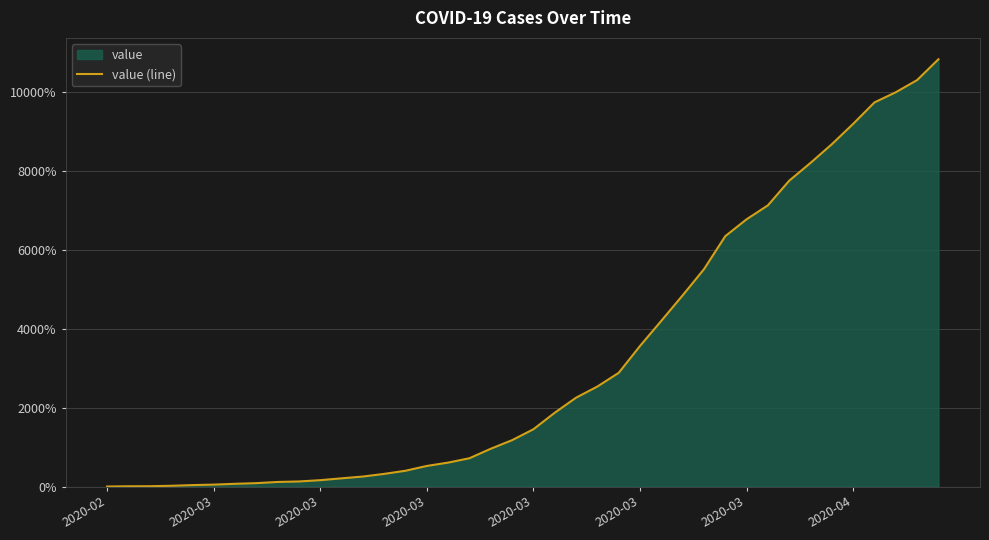

What is the sum of all values?

129870.3